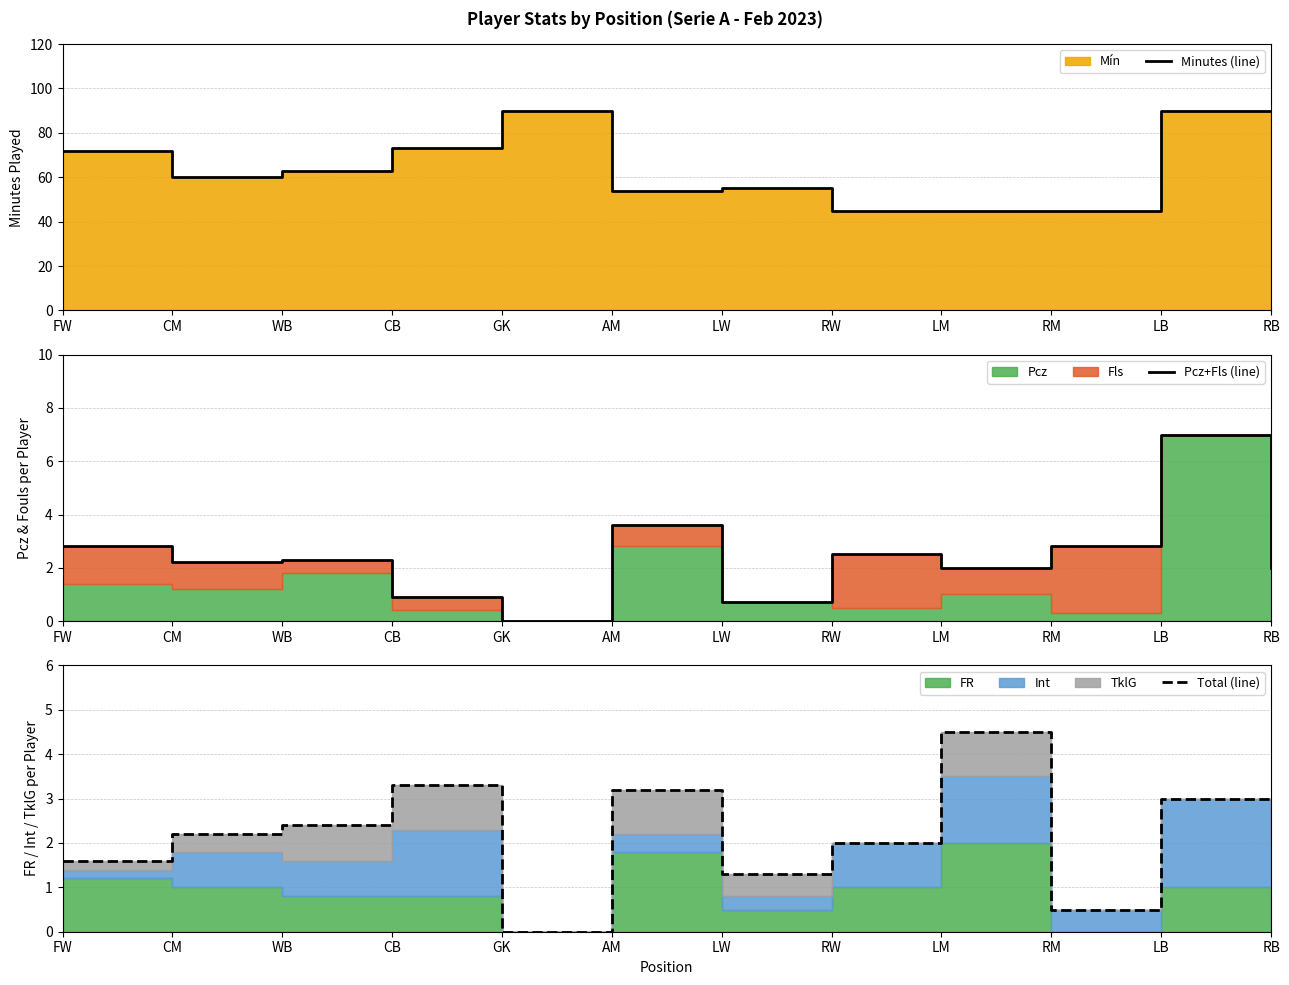

At which label does Total (line) first exceed 2?

CM